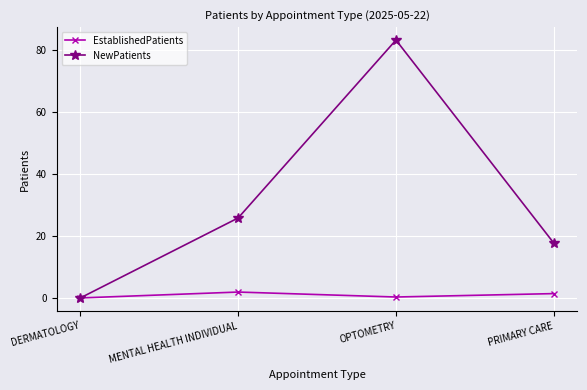

At which label is NewPatients closest to 41?

MENTAL HEALTH INDIVIDUAL